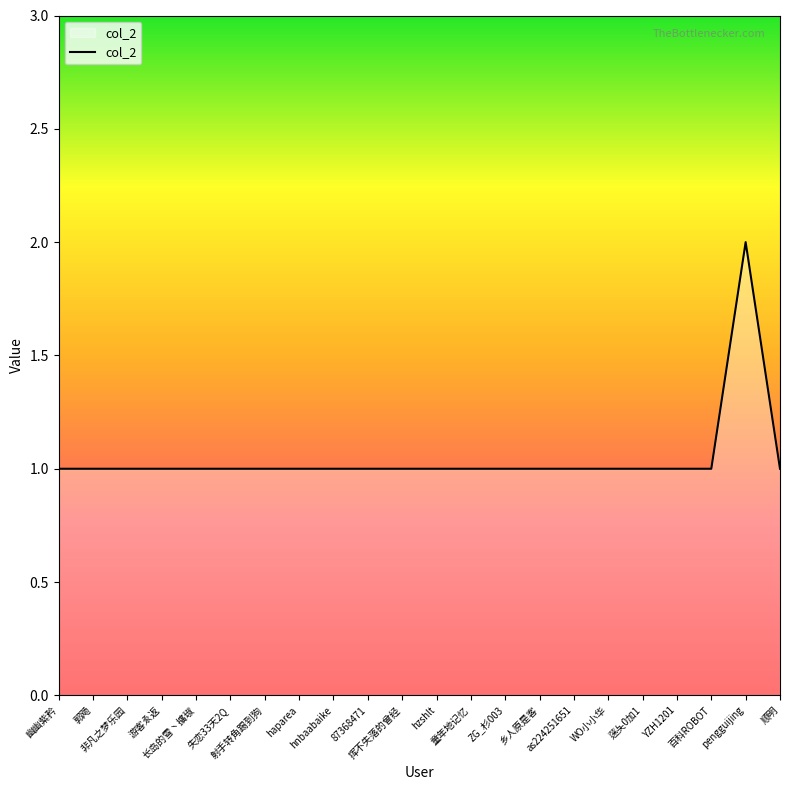

What position from the right is 郭飏?

21